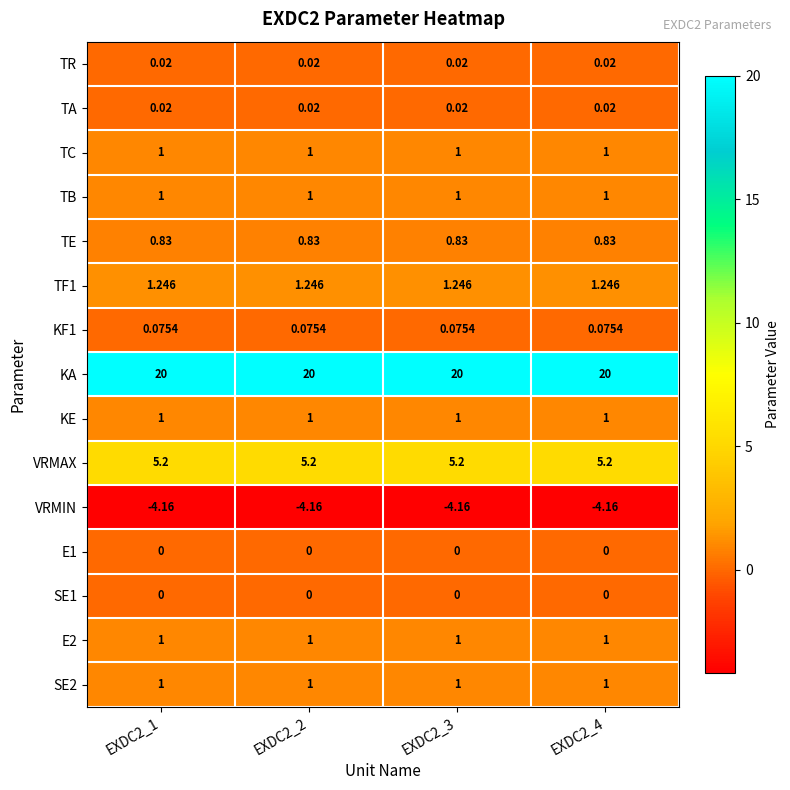

Is the value of SE1 at EXDC2_4 greater than the value of VRMAX at EXDC2_3?

No